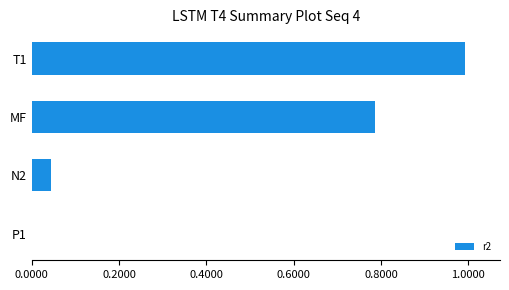

Which category has the highest value across all series?

T1